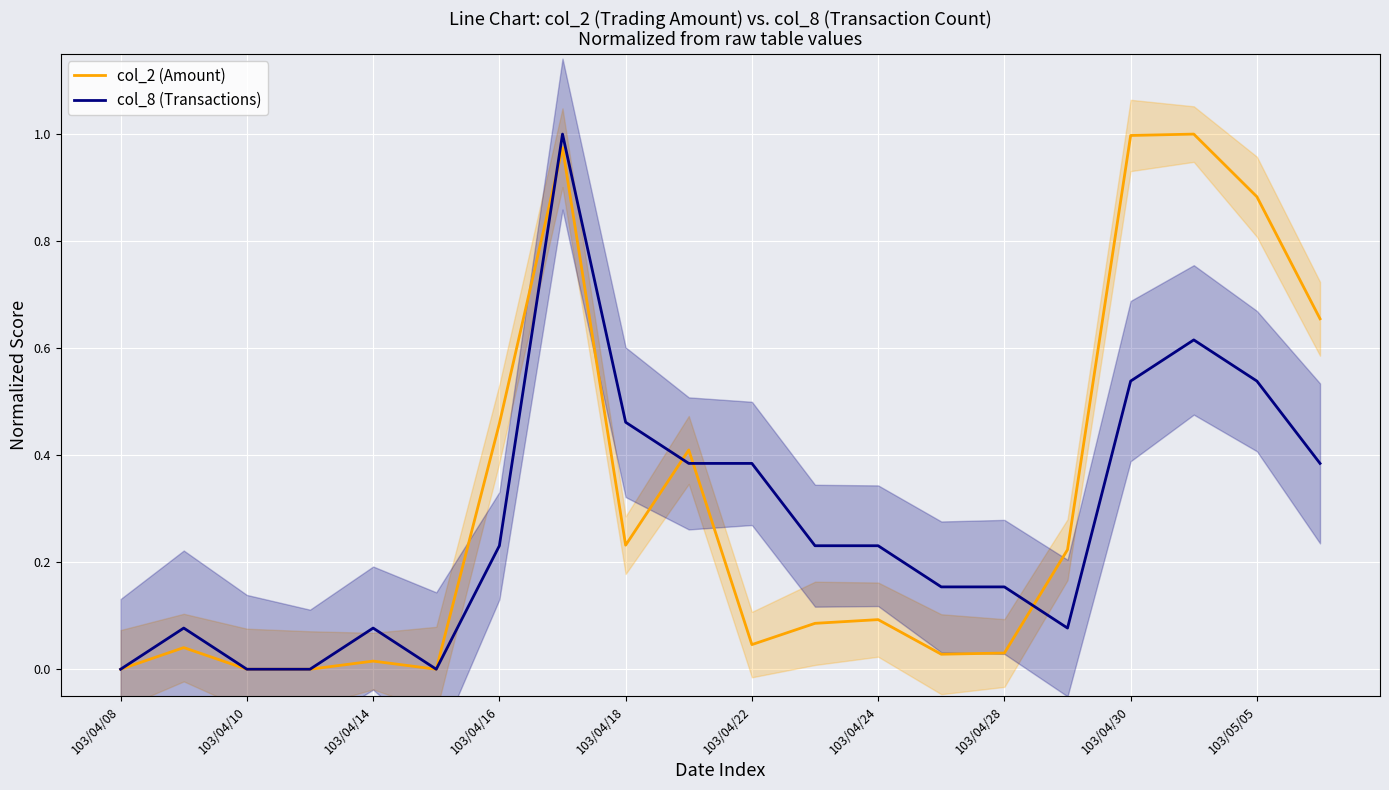

The value of col_2 (Amount) at 103/04/08 is -0.5. True or false?

False